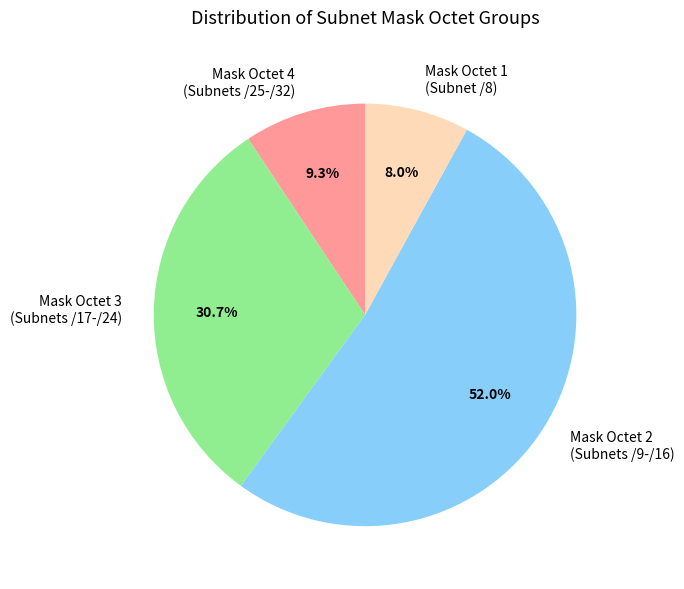

Between Mask Octet 2 (Subnets /9-/16) and Mask Octet 1 (Subnet /8), which is larger?

Mask Octet 2 (Subnets /9-/16)